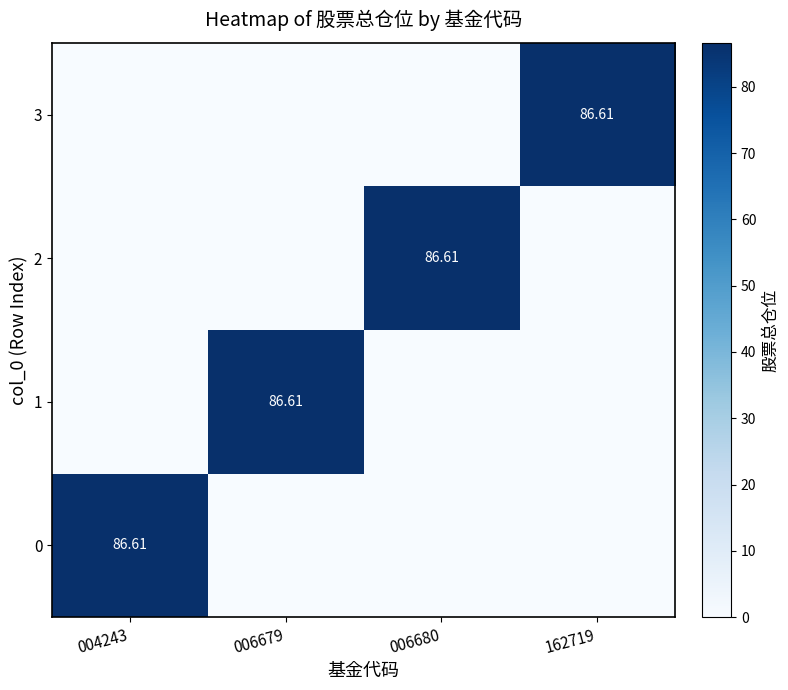

How many series are shown in this chart?

4